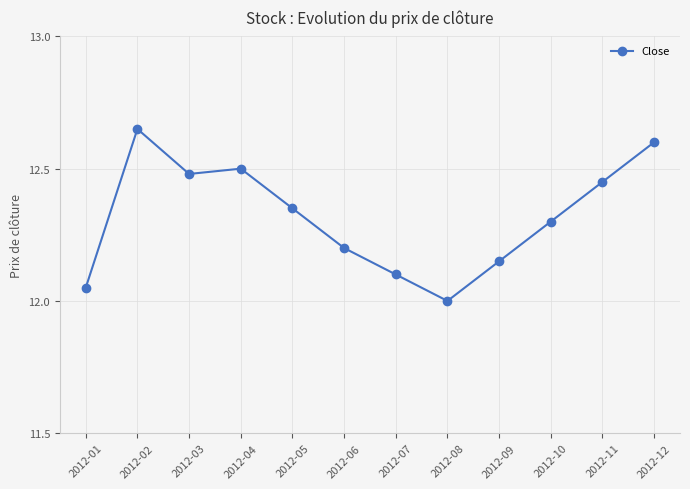

Does the chart display data point markers on the line(s)?

Yes